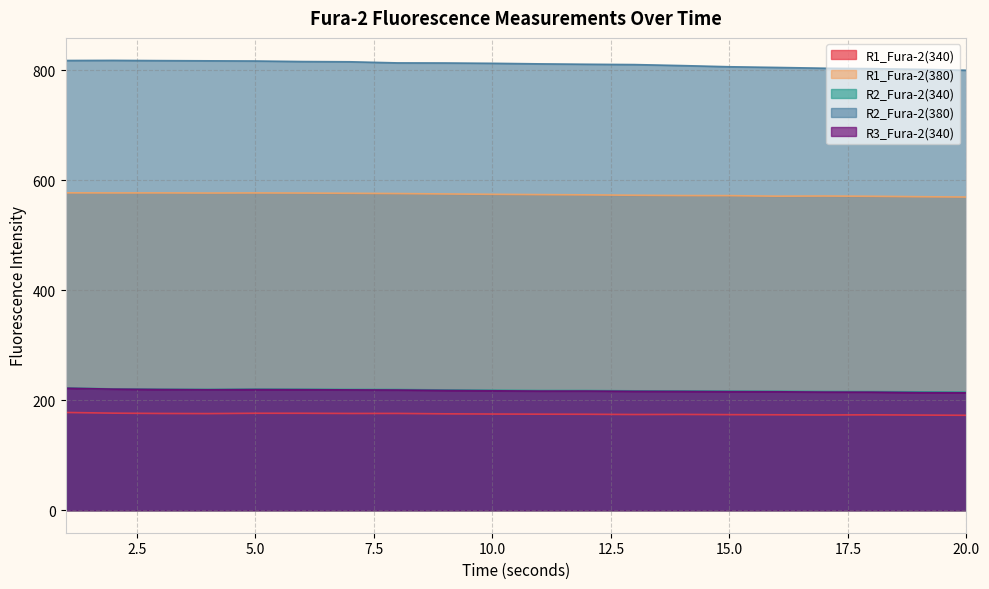

At which label does R2_Fura-2(380) first exceed 813?

1